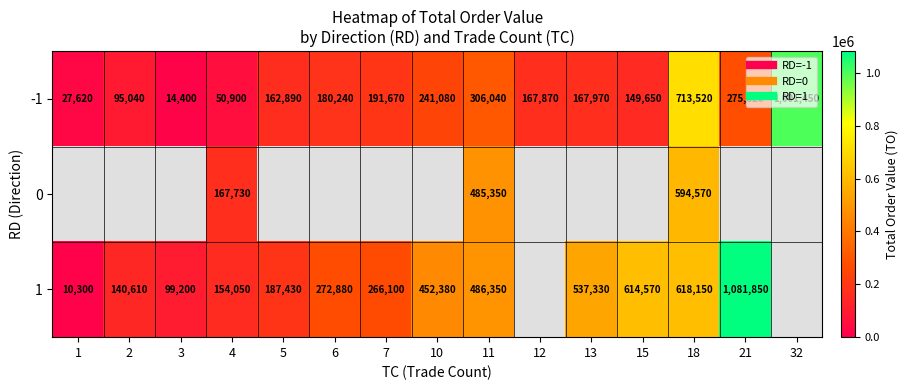

What is the average value of the -1 series?

249710.7